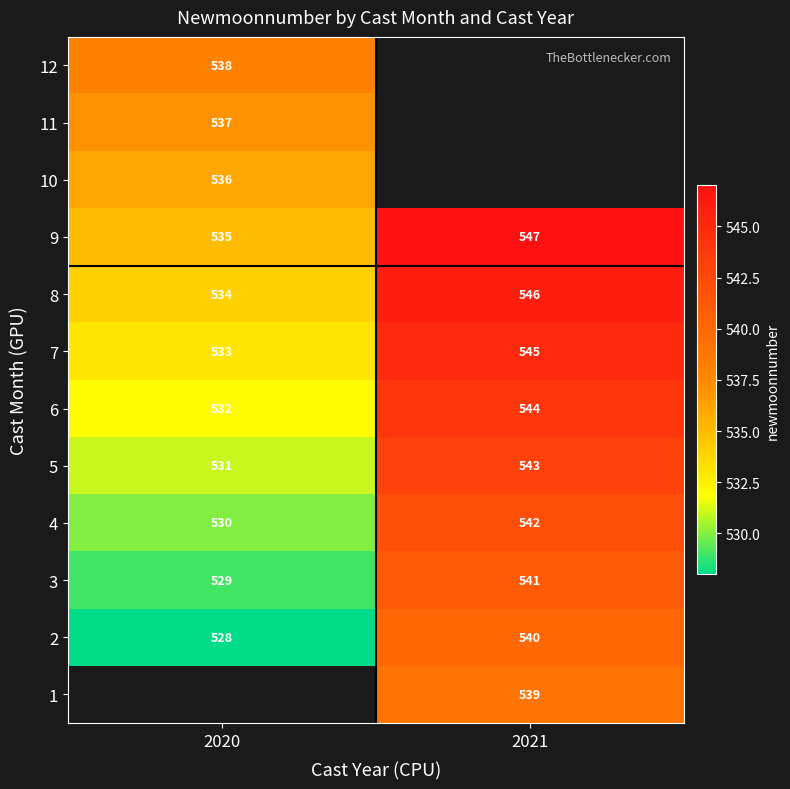

Is it true that 6 equals 532 at 2020?

True